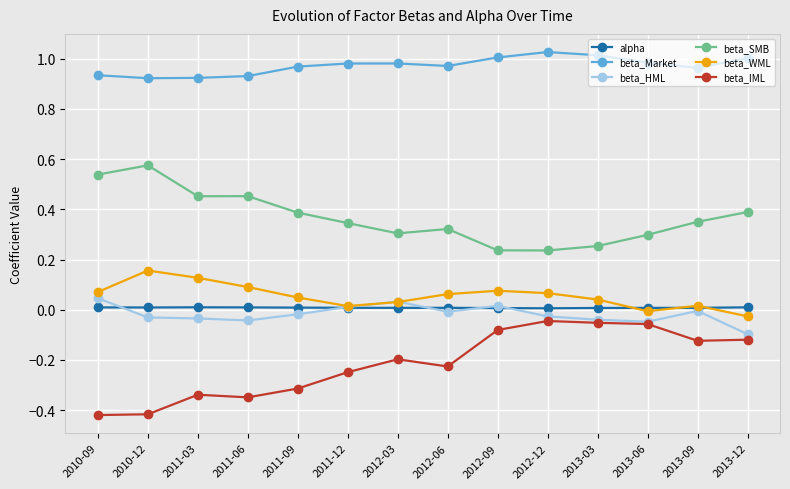

True or false: beta_SMB and alpha cross at least once.

False